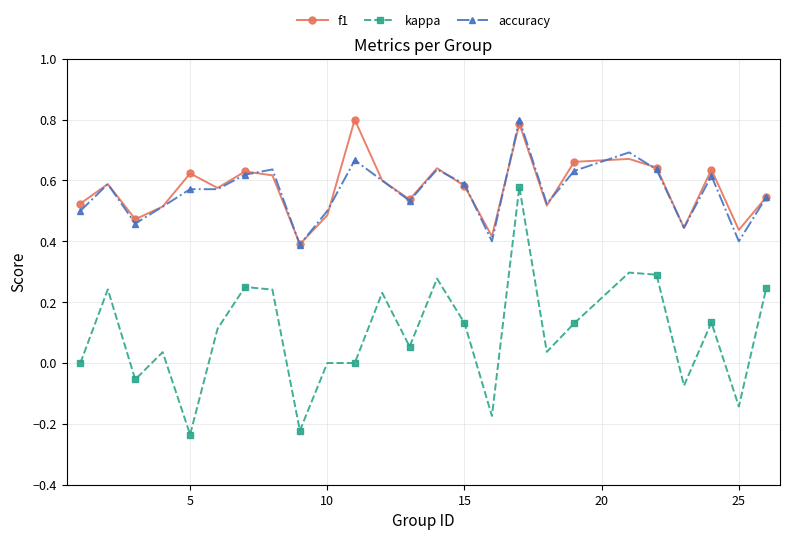

Which series has the largest range (max minus min)?

kappa